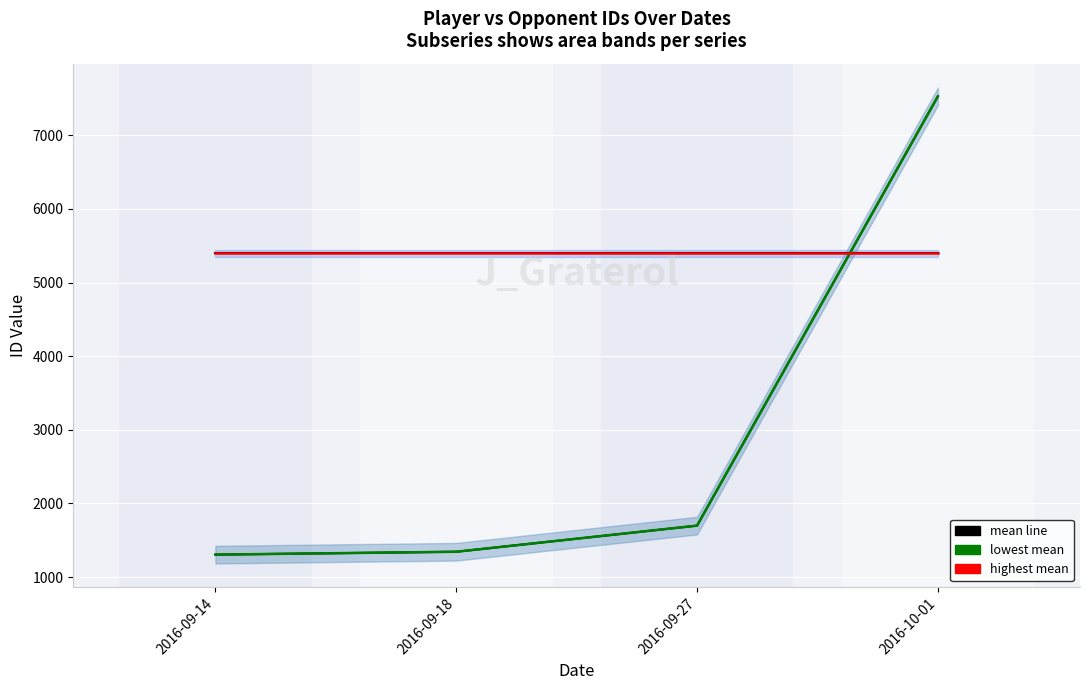

What is the label of the 2nd point from the right?

2016-09-27